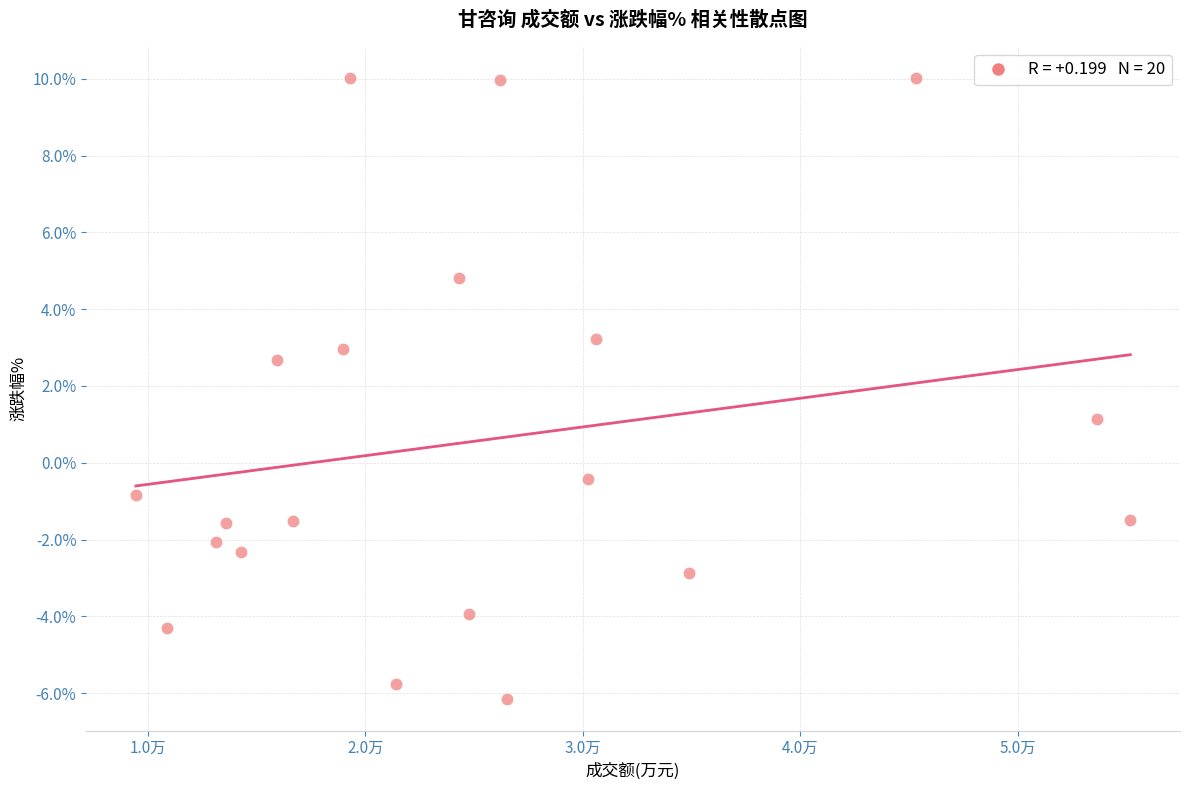

What is the range of Y values (max minus min)?

16.2